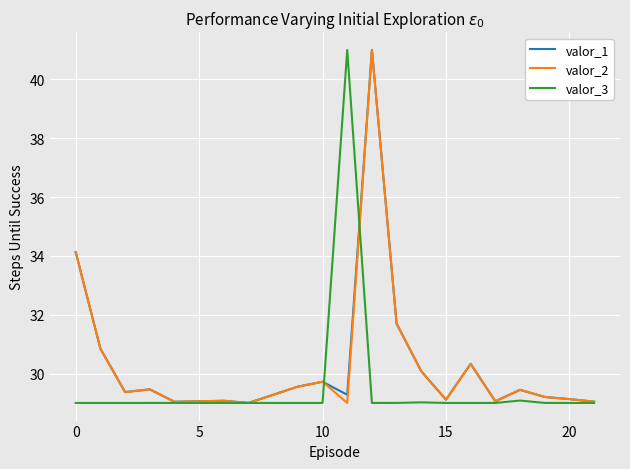

True or false: valor_1 and valor_3 intersect in this chart.

True